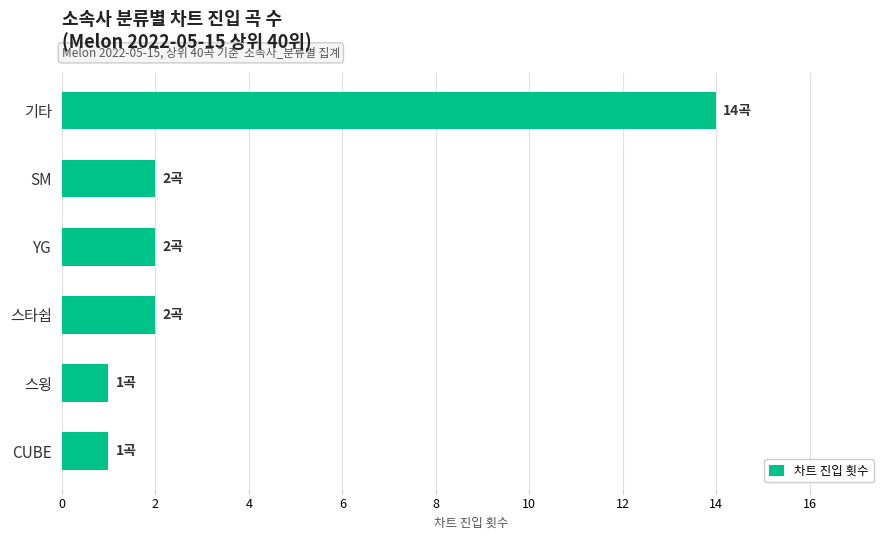

What is the minimum value shown in the chart?

1